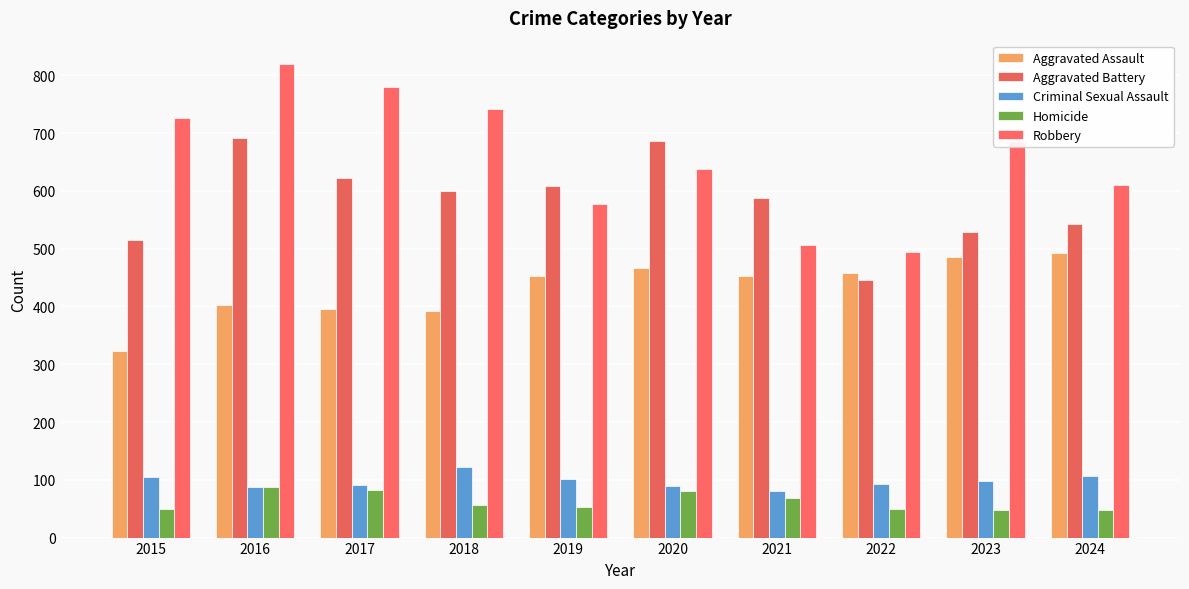

Which label corresponds to the smallest value in the chart?

2023